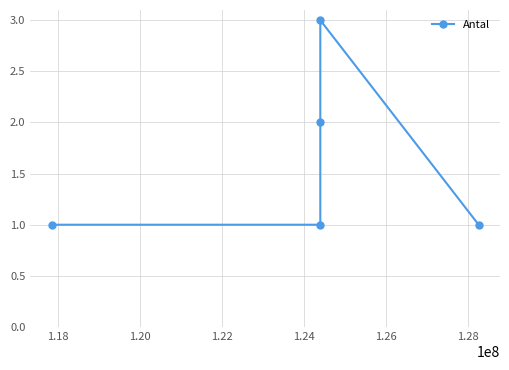

What is the sum of all values?

8